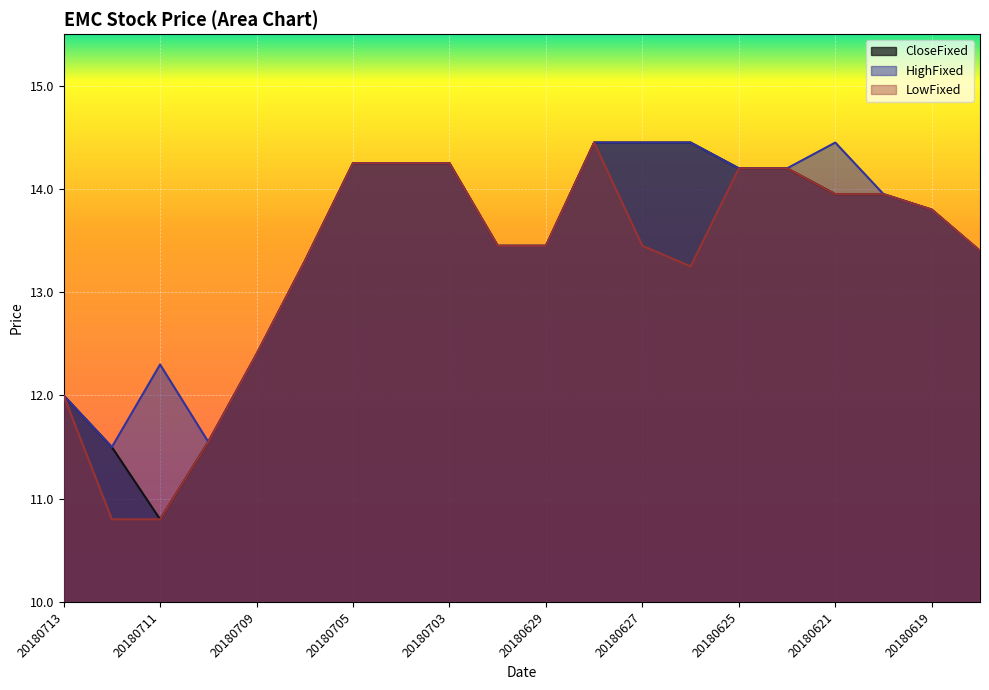

What are all the series names shown in the legend?

CloseFixed, HighFixed, LowFixed